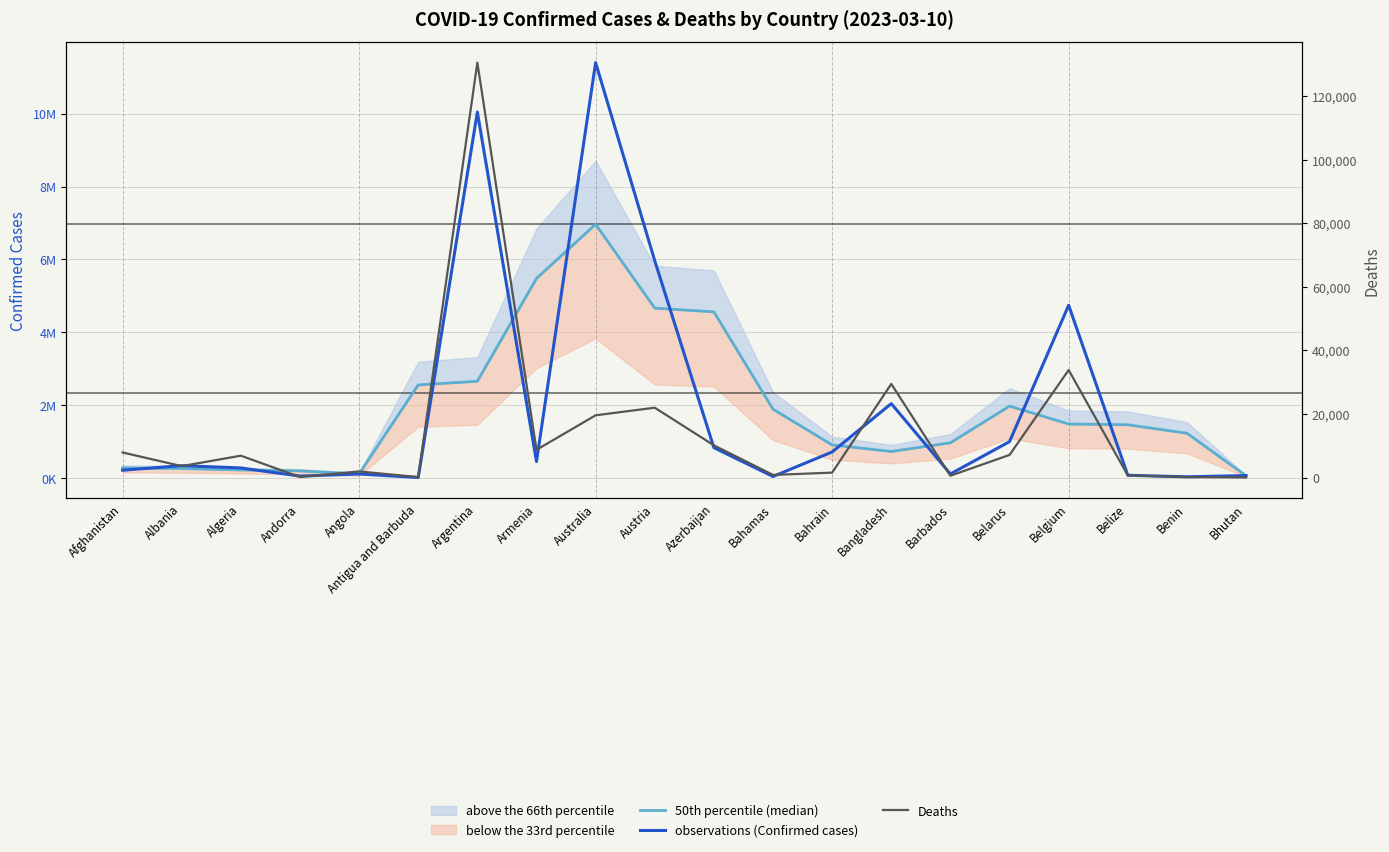

What is the lowest value of the Deaths series?

21.0